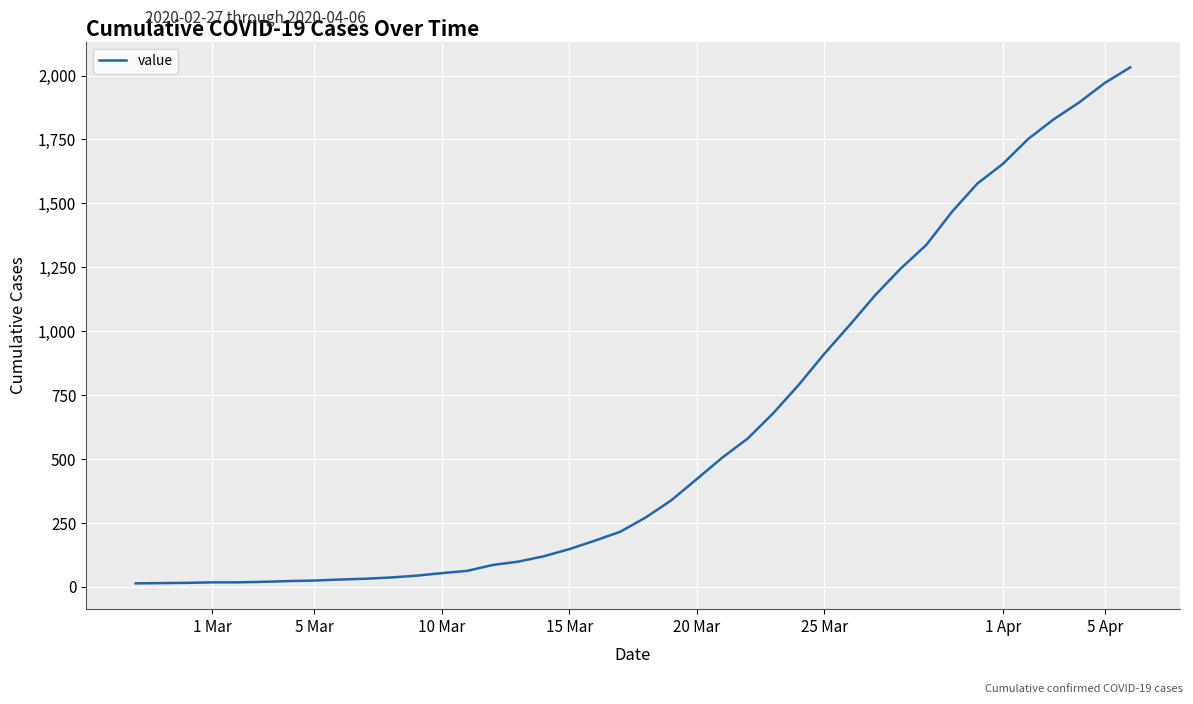

What is the greatest value displayed?

2032